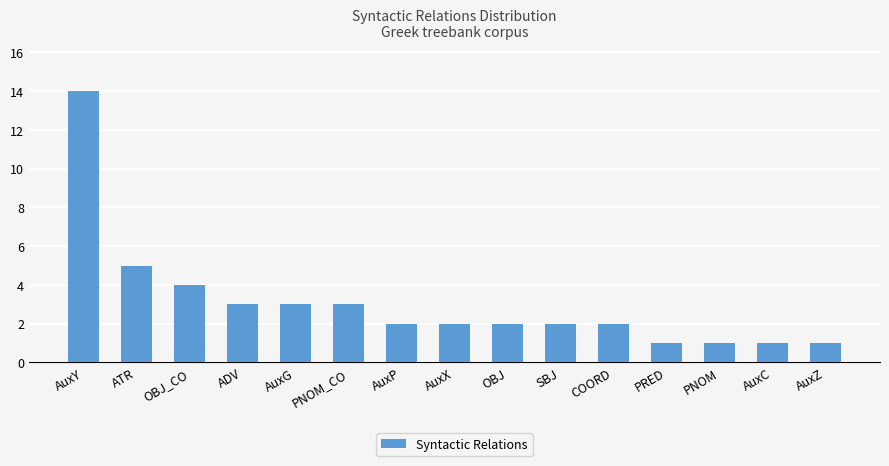

The chart shows a value of 5 at ATR. True or false?

True